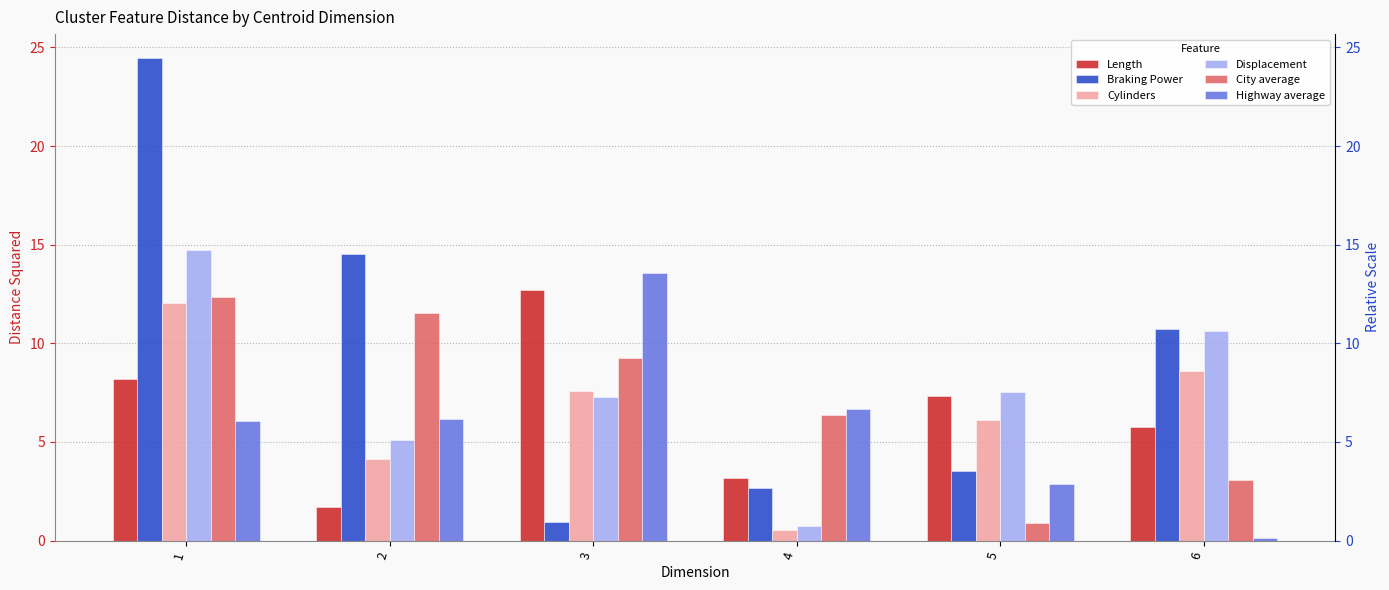

What are all the series names shown in the legend?

Length, Braking Power, Cylinders, Displacement, City average, Highway average